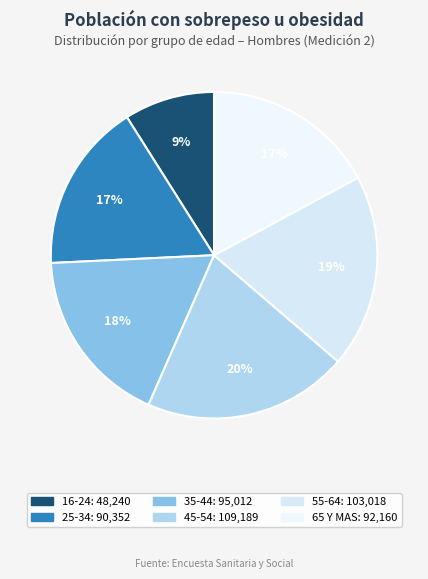

Between 45-54 and 25-34, which is larger?

45-54